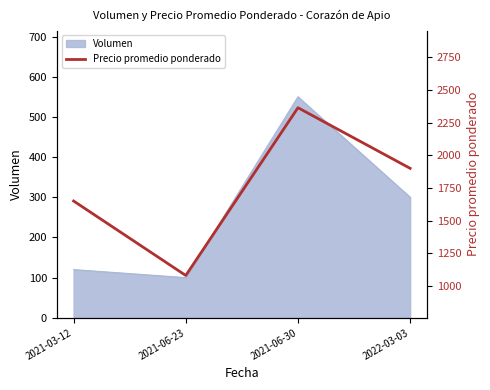

What is the label of the 4th point from the right?

2021-03-12